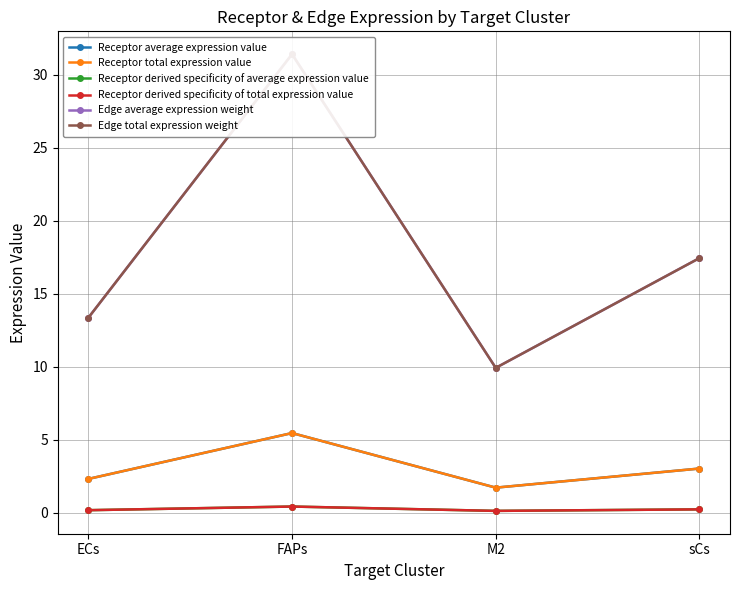

Where is Edge average expression weight nearest to the value 20?

sCs